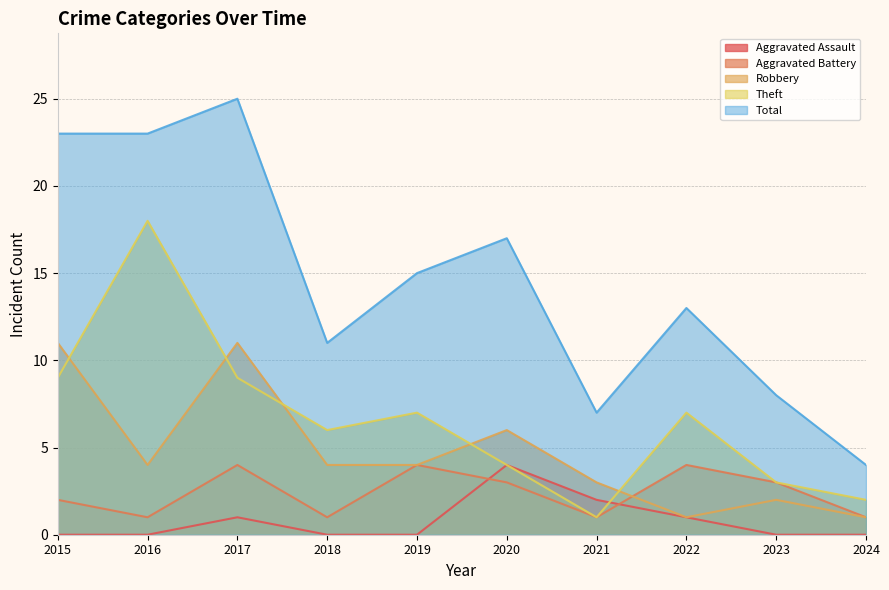

How many intersections are there between Aggravated Assault and Aggravated Battery?

2